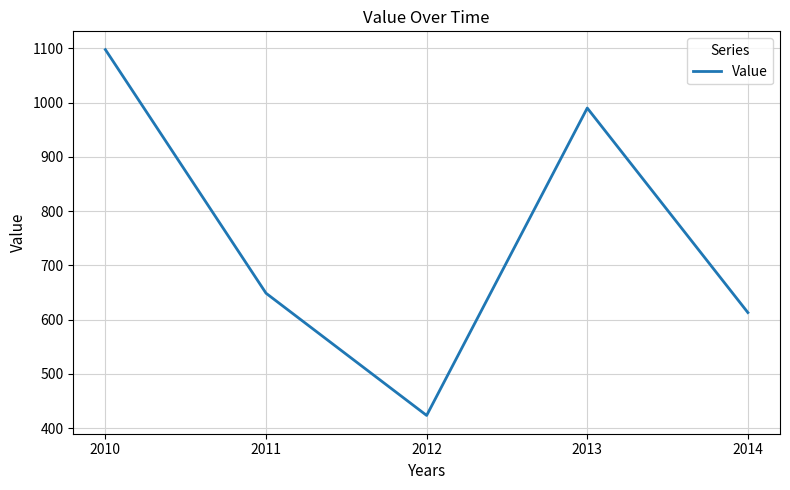

List the labels in order of value, smallest first.

2012, 2014, 2011, 2013, 2010